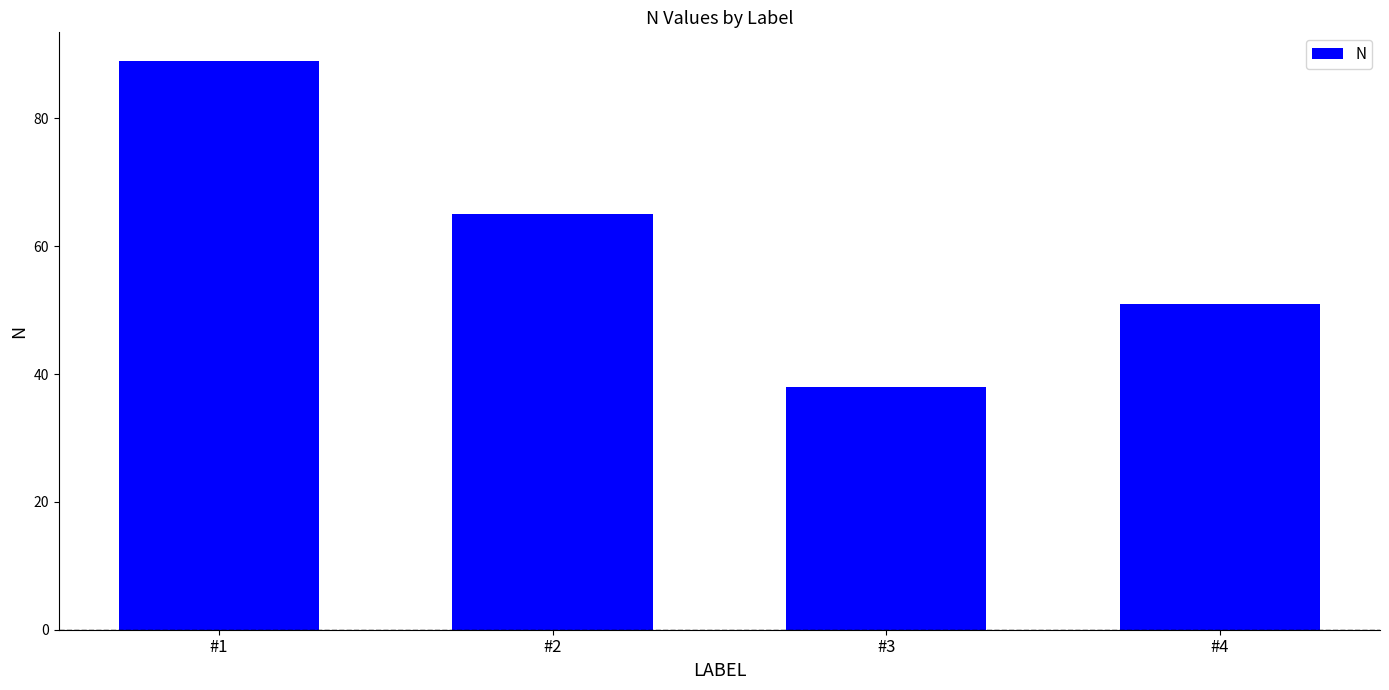

What is the difference between the second highest and minimum values?

27